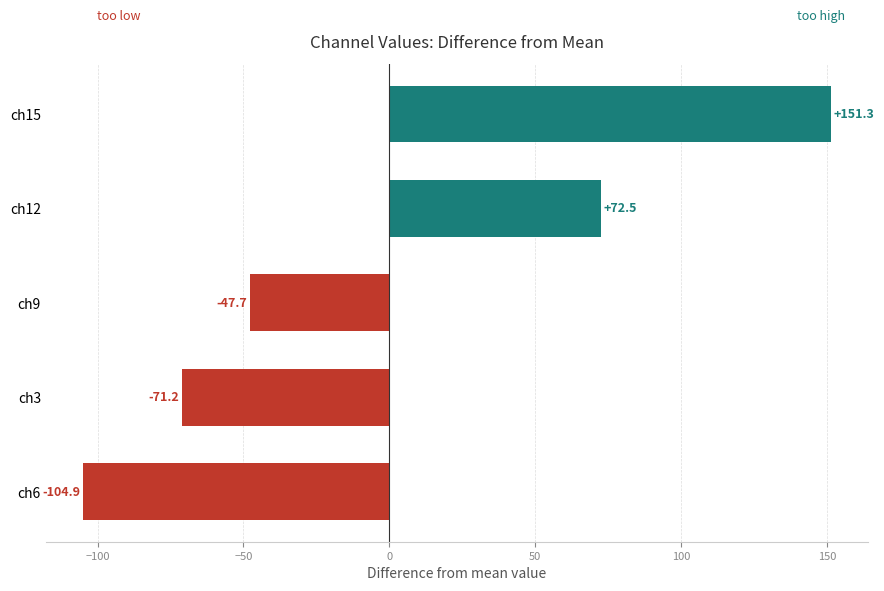

True or false: the data shows -104.9 at ch6.

True